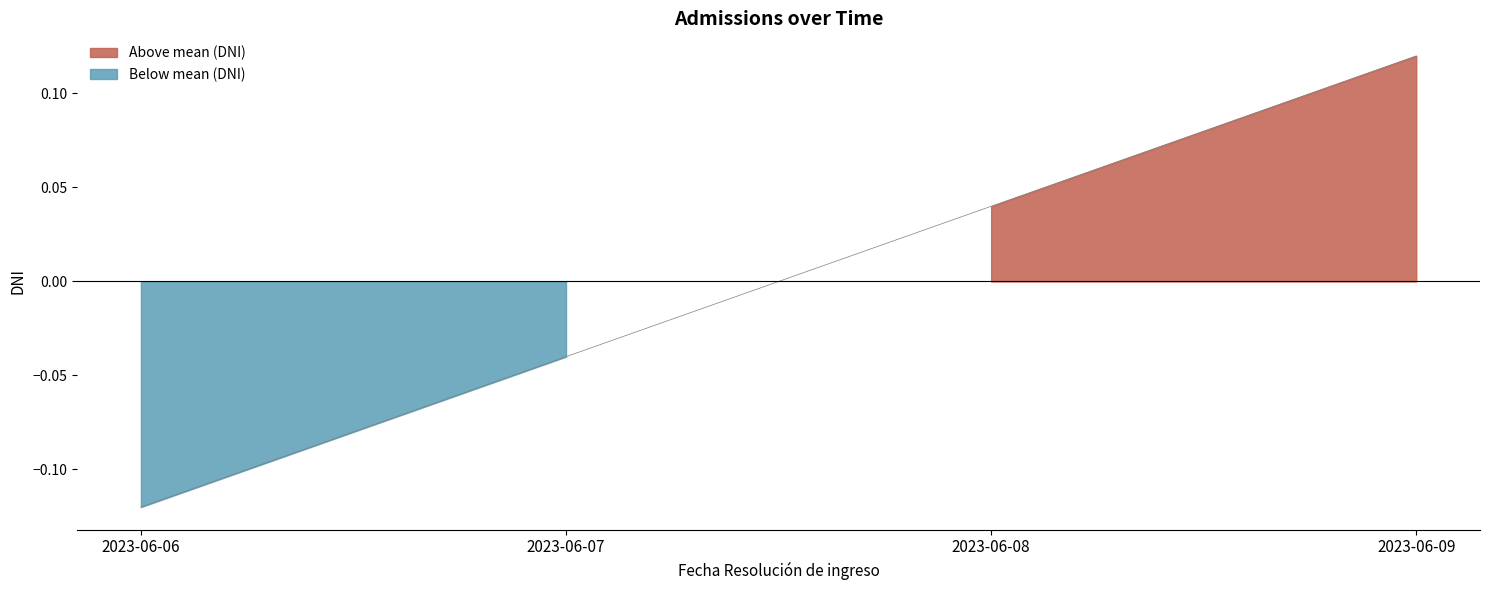

What is the greatest value displayed?

0.1